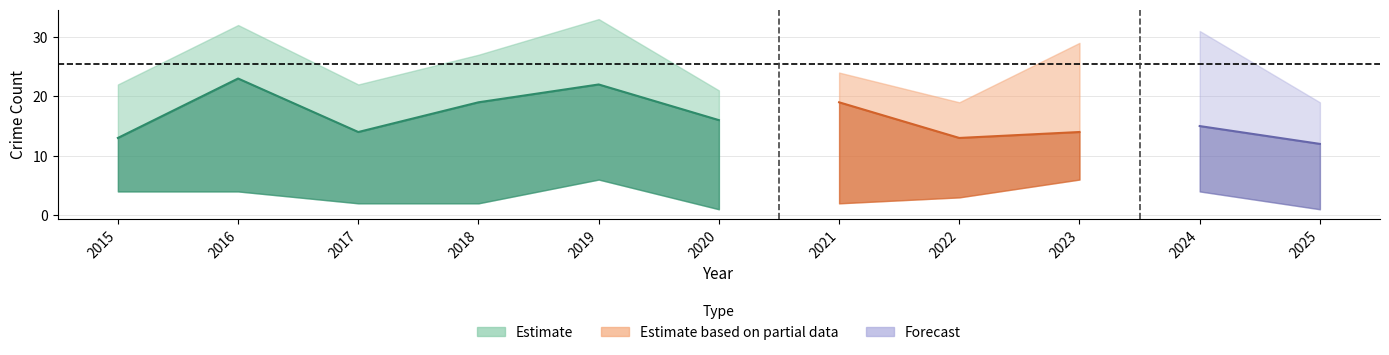

Between 2023 and 2018, which is larger?

2023